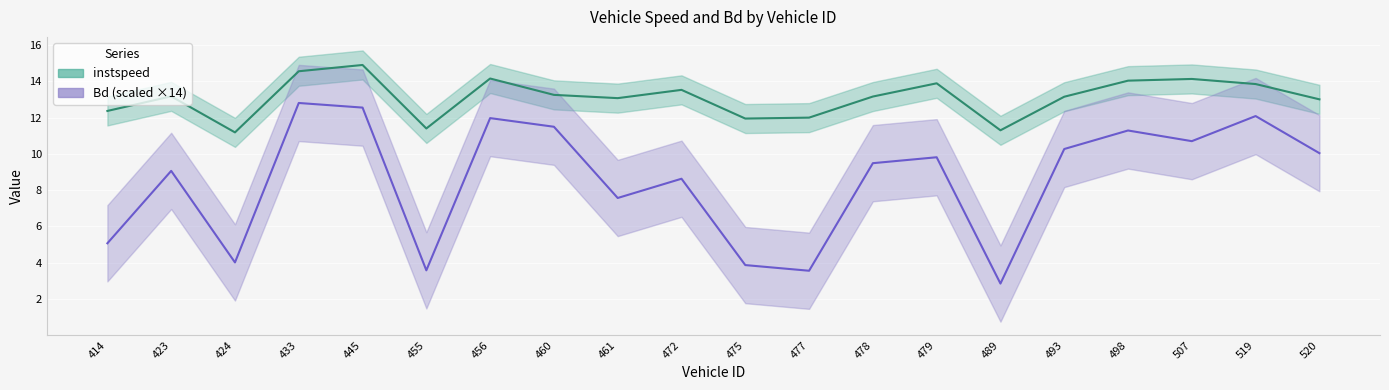

Between 498 and 423, which is larger?

498